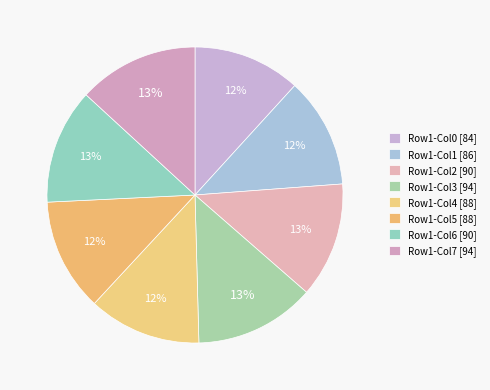

To the nearest percent, what is the difference between the largest and smallest slice percentages?

1%